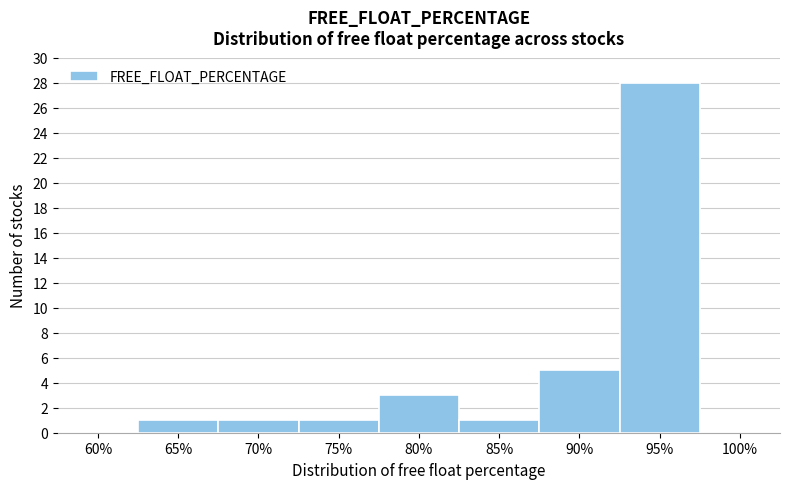

Reading left to right, list all the values displayed in this chart.

60%=0	65%=1	70%=1	75%=1	80%=3	85%=1	90%=5	95%=28	100%=0